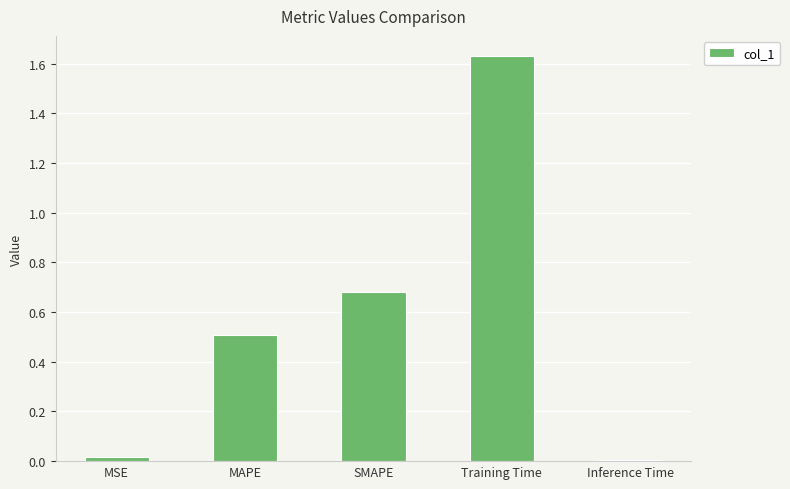

What position from the right is SMAPE?

3